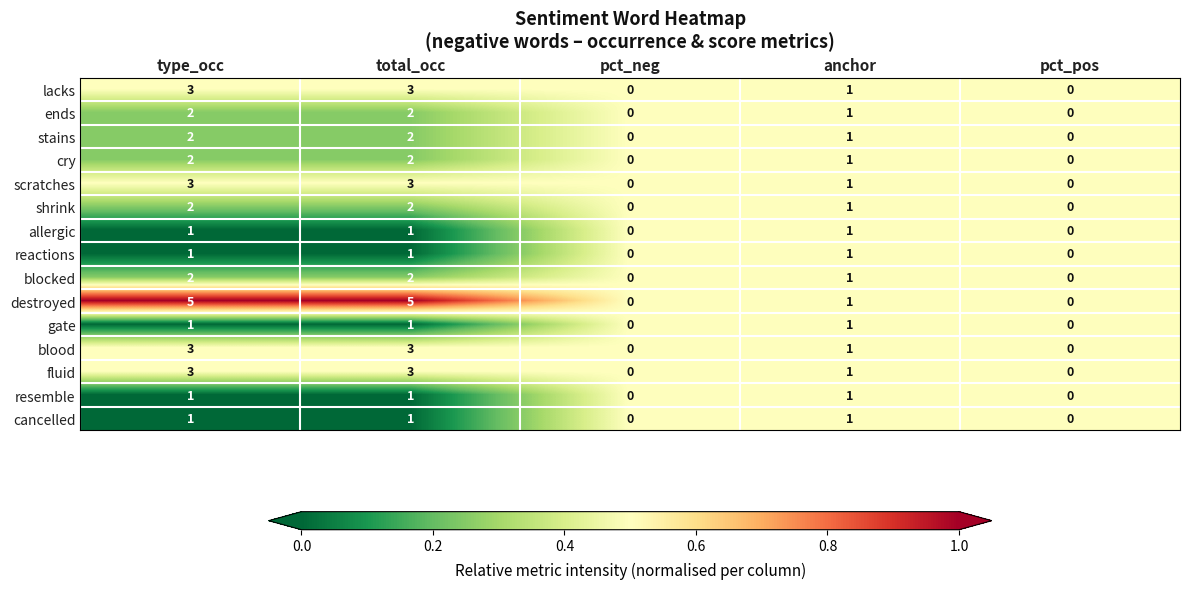

Is the value of gate at anchor greater than the value of blood at pct_pos?

Yes